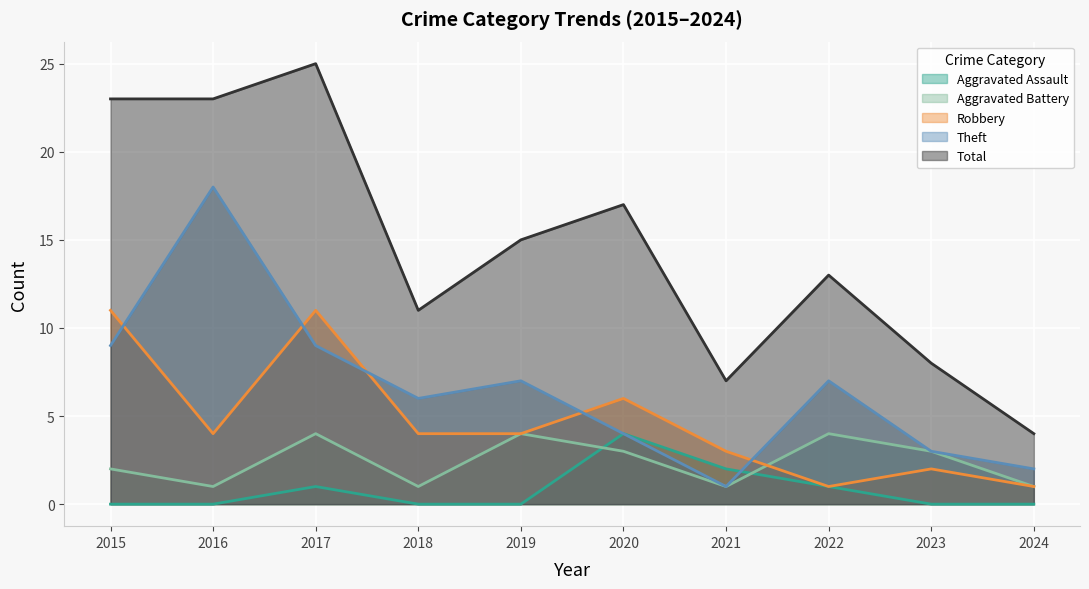

Where is the first local maximum for Robbery?

2017